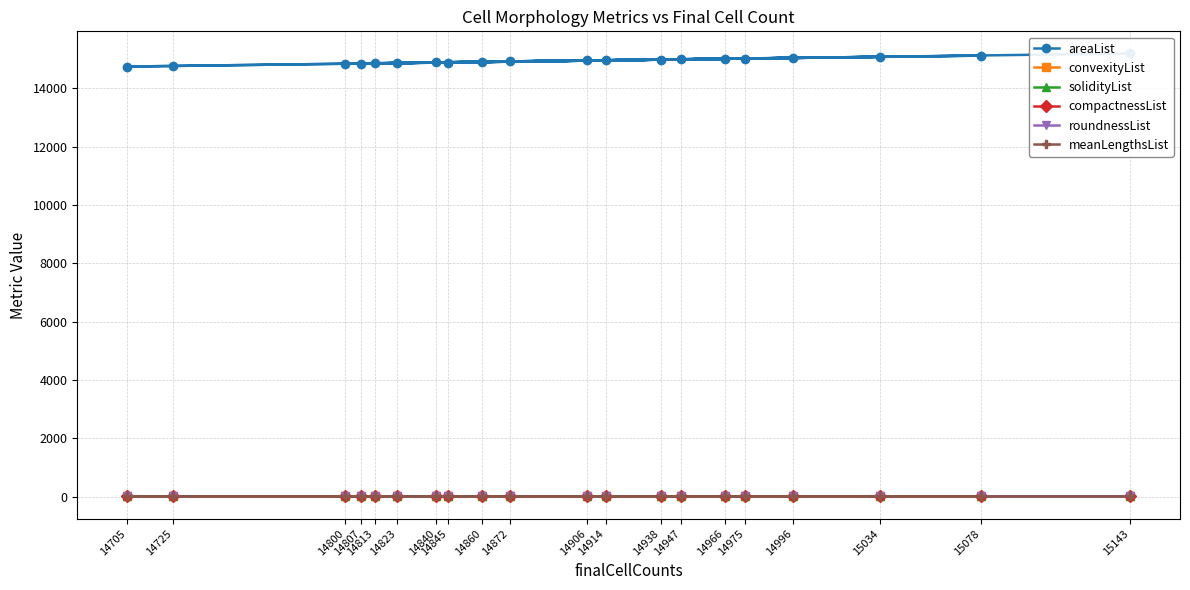

How many lines are shown in the chart?

6